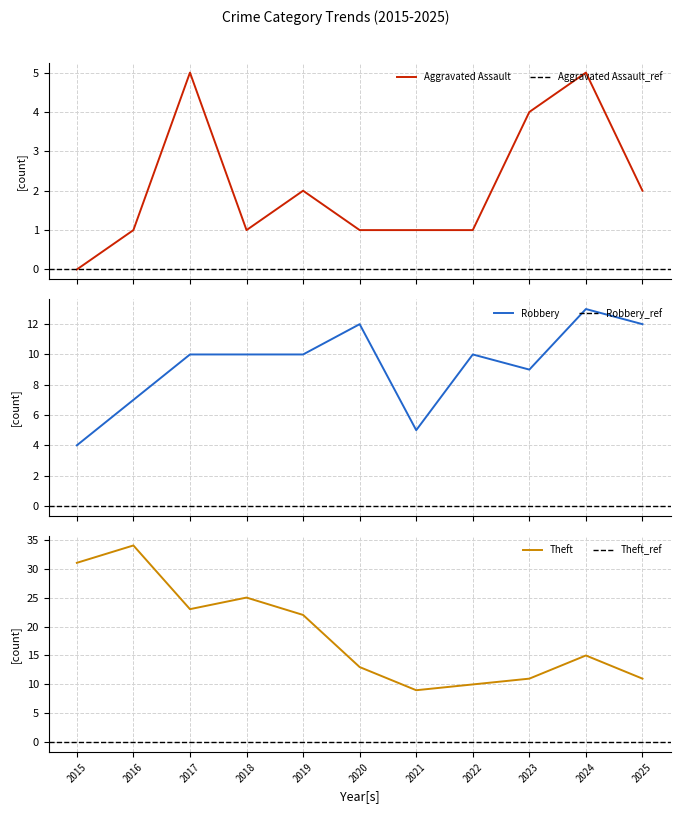

Read the Aggravated Assault value at 2017.

5